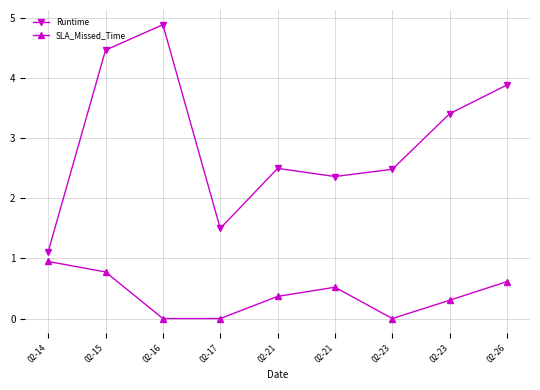

Between 02-23 and 02-26, which is larger?

02-26